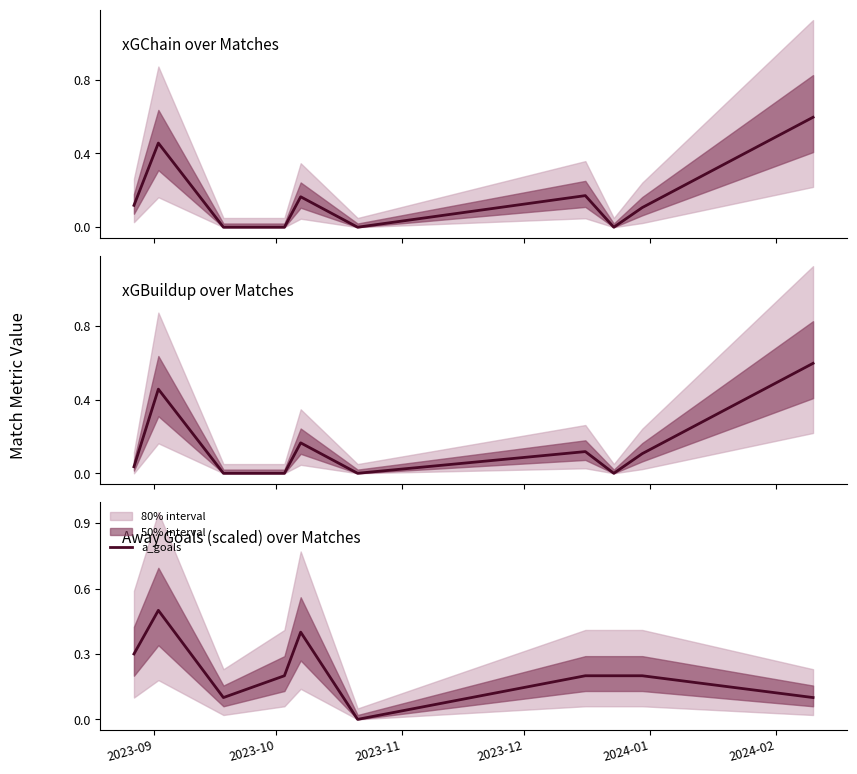

What is the highest value of the a_goals series?

0.5